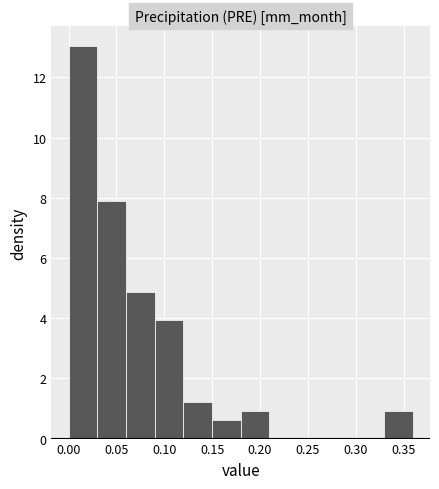

How tall is the bar that spans 0.03 to 0.06 on the x-axis? Neither the bar edges nor the heights are printed on the chart, so give them approximately, as read against the axes.

7.8